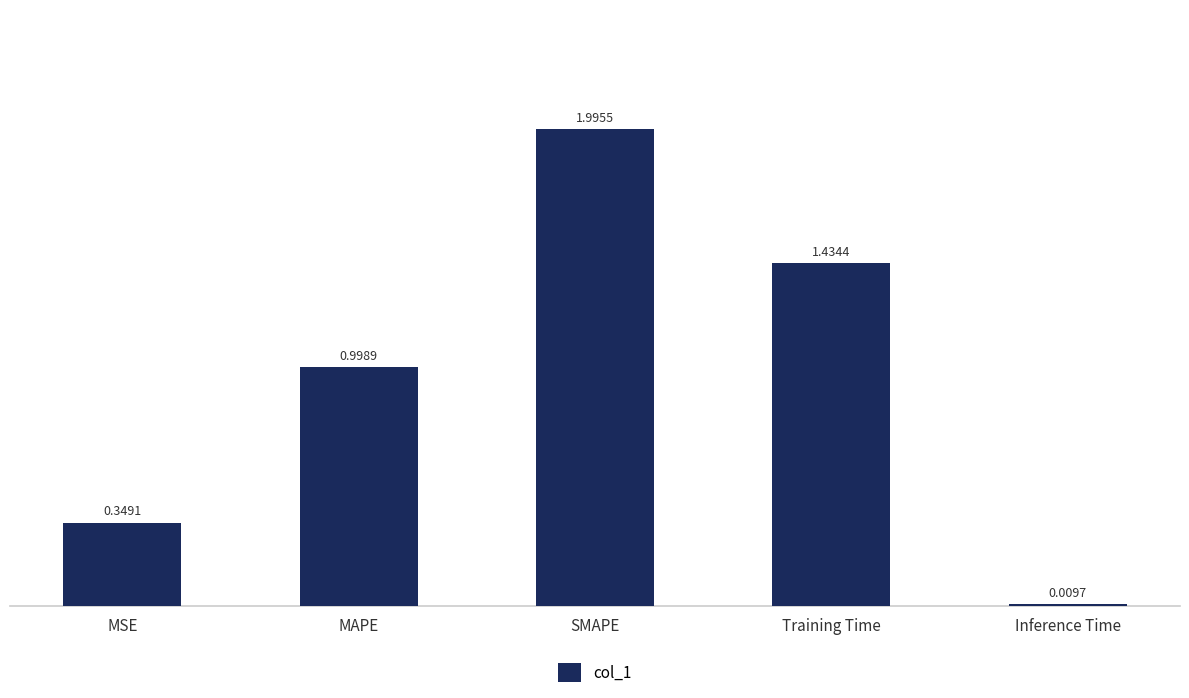

What value does the data have at SMAPE?

2.0